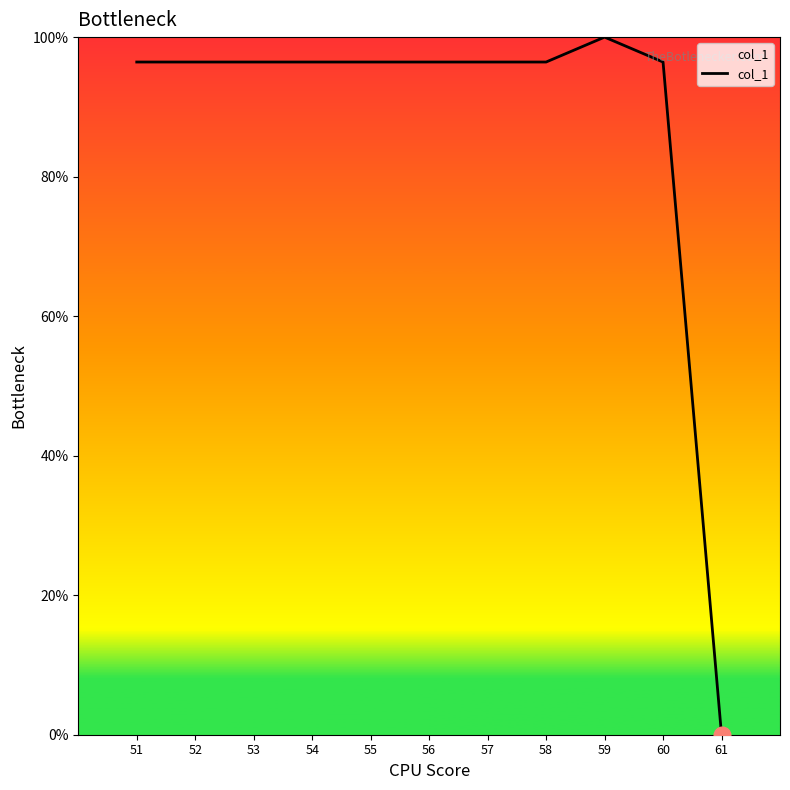

True or false: the data shows 96.4 at 55.

True